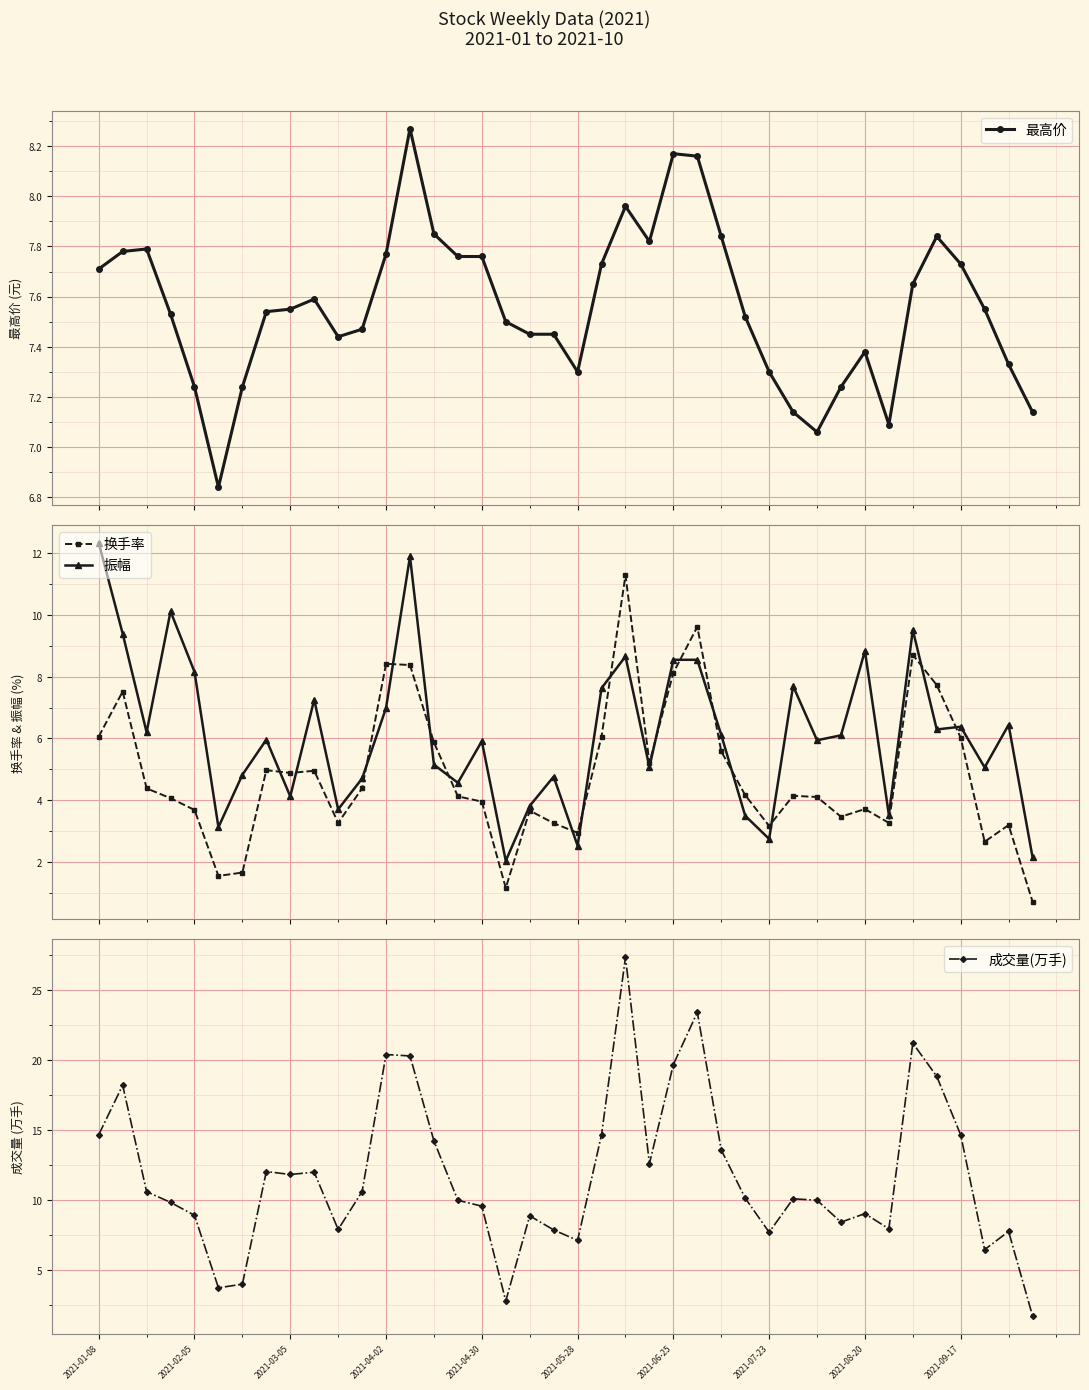

Rank the series by their maximum value, from lowest to highest.

最高价, 换手率, 振幅, 成交量(万手)